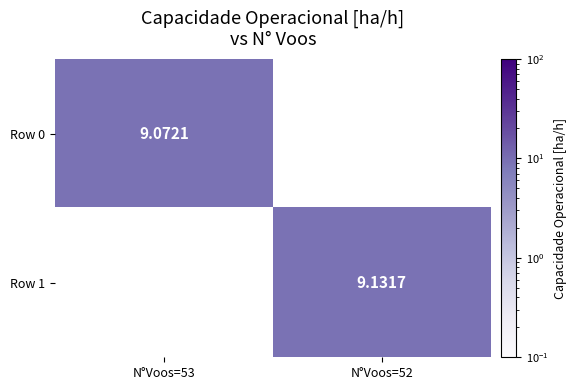

At which label does Row 0 reach its peak?

N°Voos=53